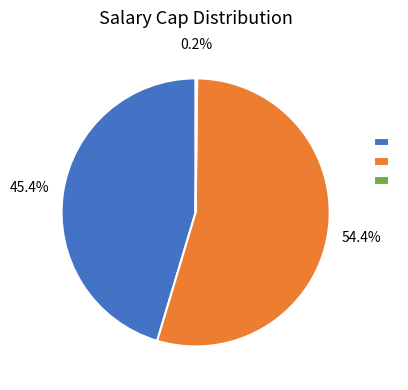

Does any single category account for the majority?

Yes